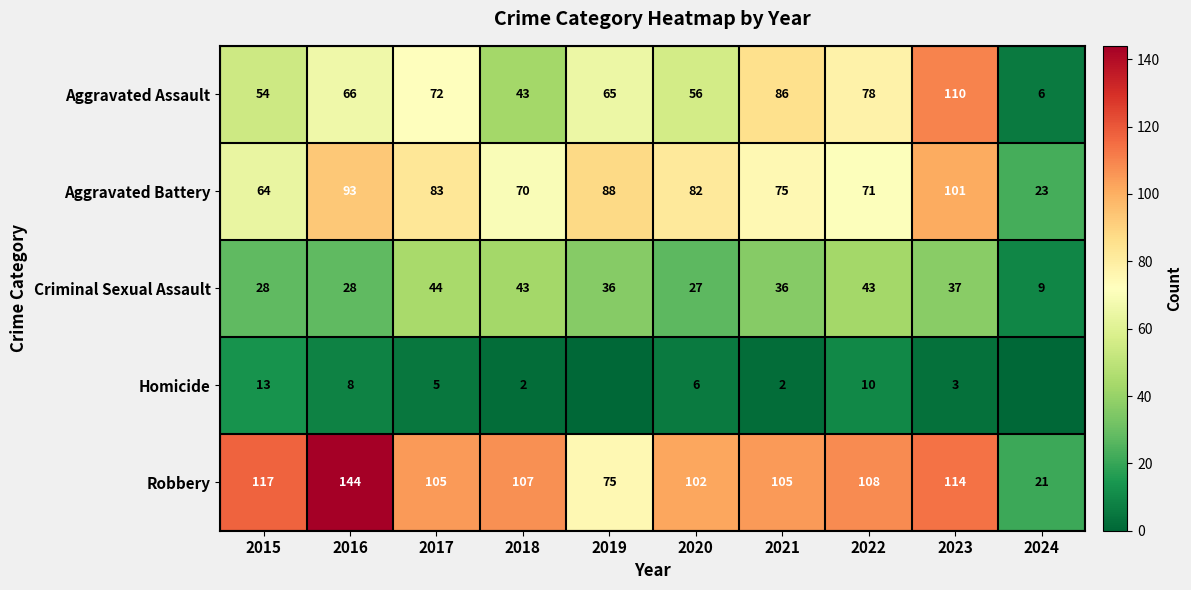

Count the number of categories in the chart.

10